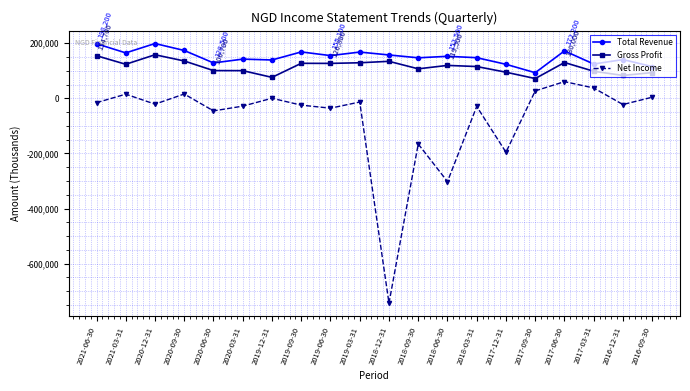

How many values in the Gross Profit series are below 119500?

10